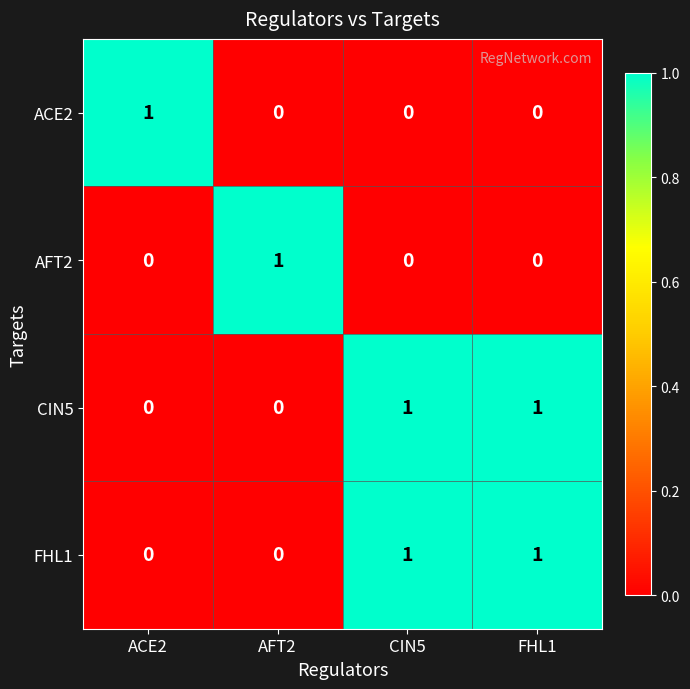

Reading left to right, transcribe all the data shown in this chart.

ACE2: ACE2=1	AFT2=0	CIN5=0	FHL1=0
AFT2: ACE2=0	AFT2=1	CIN5=0	FHL1=0
CIN5: ACE2=0	AFT2=0	CIN5=1	FHL1=1
FHL1: ACE2=0	AFT2=0	CIN5=1	FHL1=1